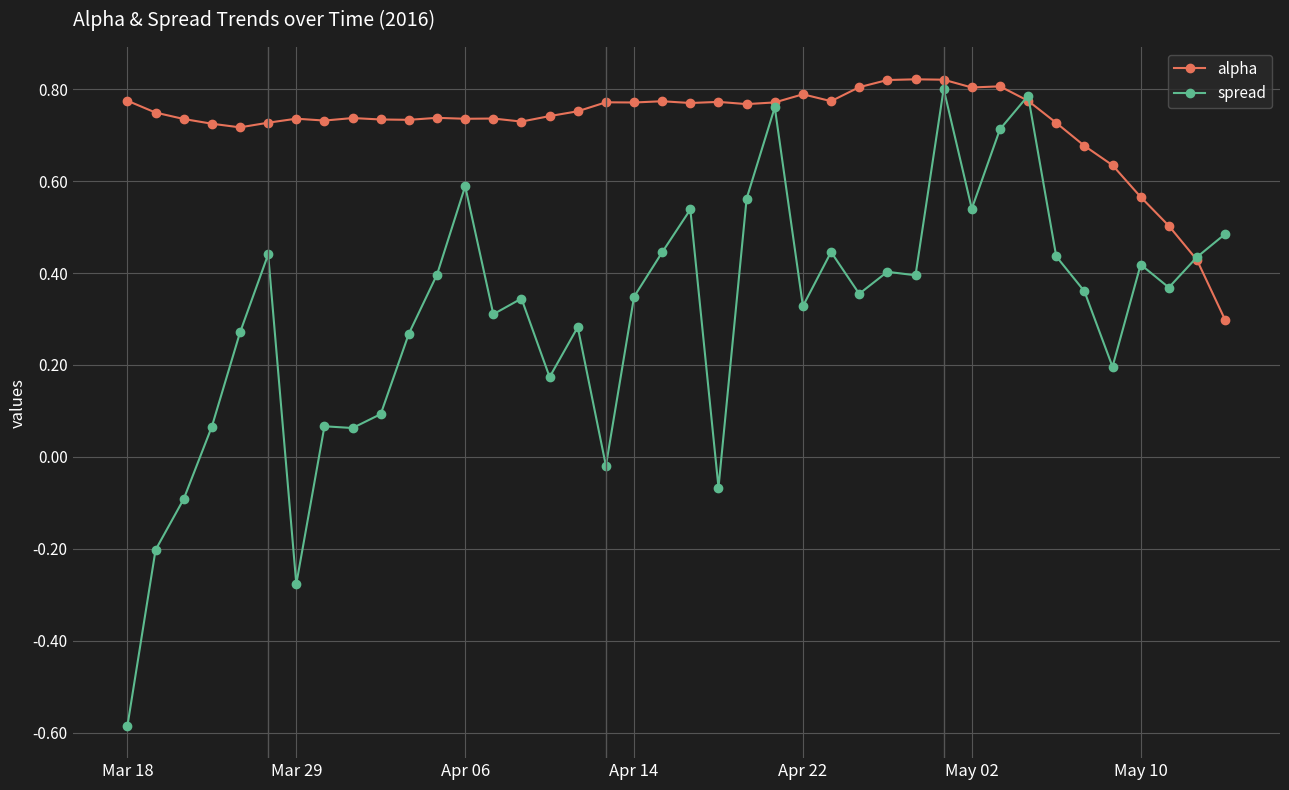

What is the difference between the maximum and minimum values in the spread series?

1.4